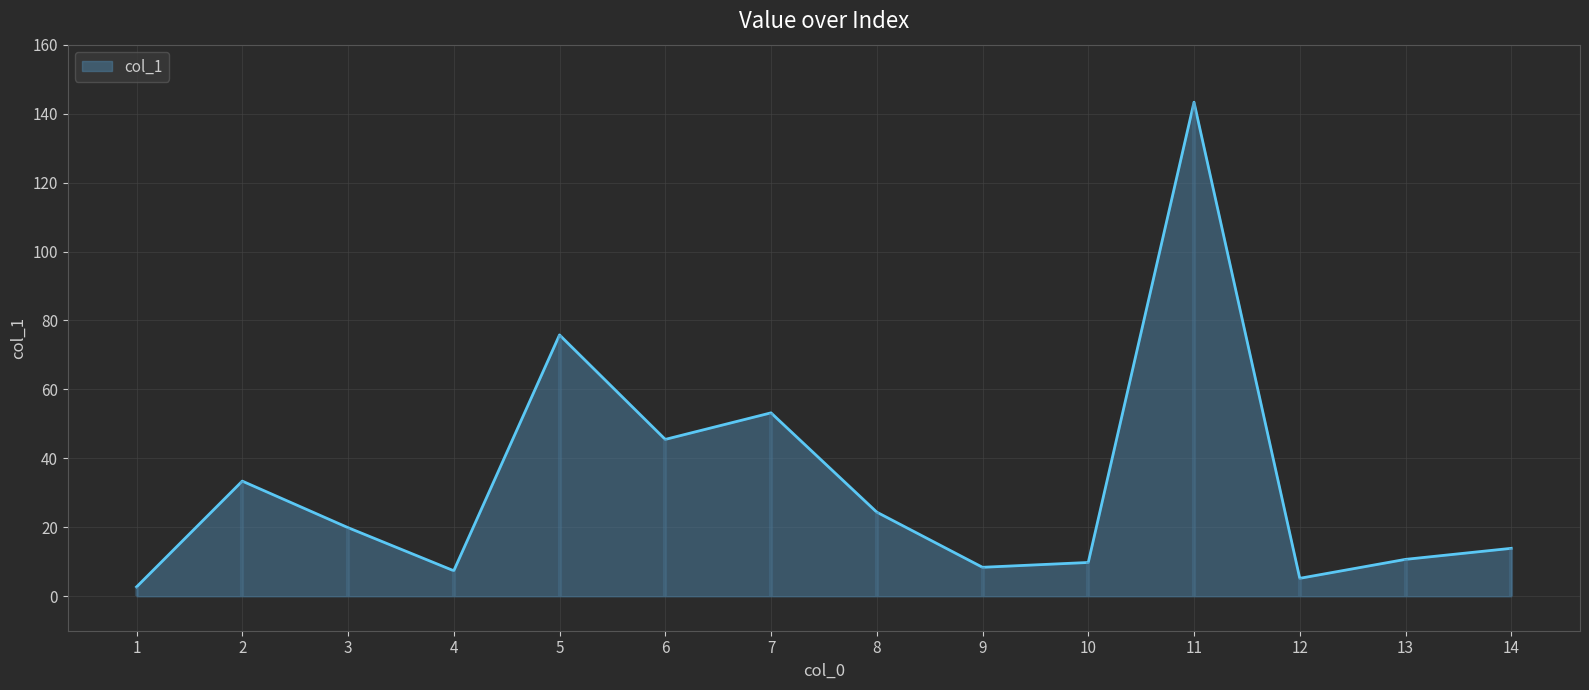

How many lines are shown in the chart?

1